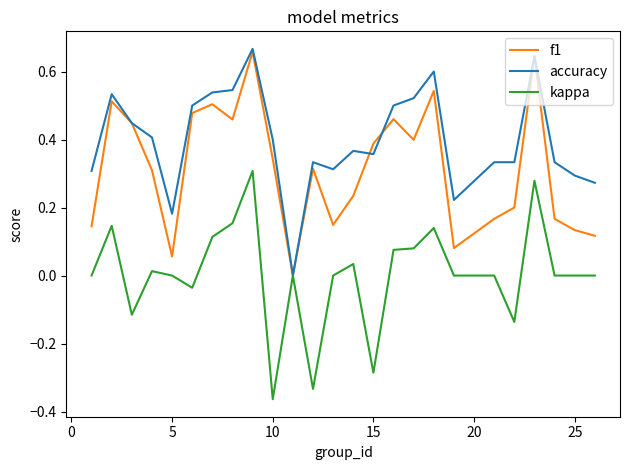

What is the sum of all f1 values?

7.9